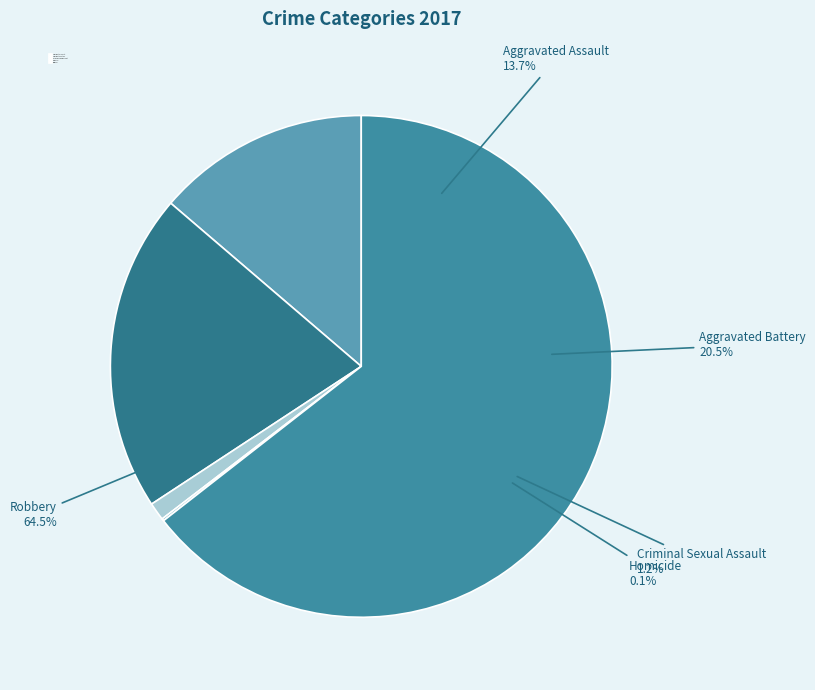

Which category has the biggest portion of the pie?

Robbery